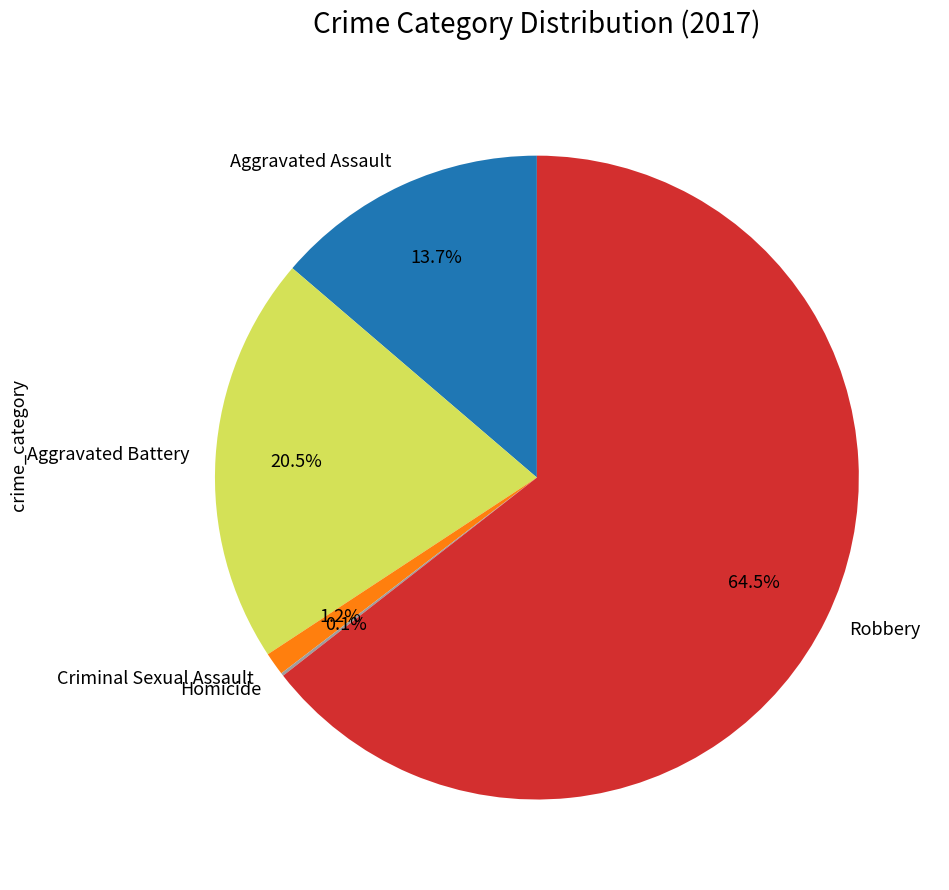

Does Criminal Sexual Assault account for over 50% of the chart?

No